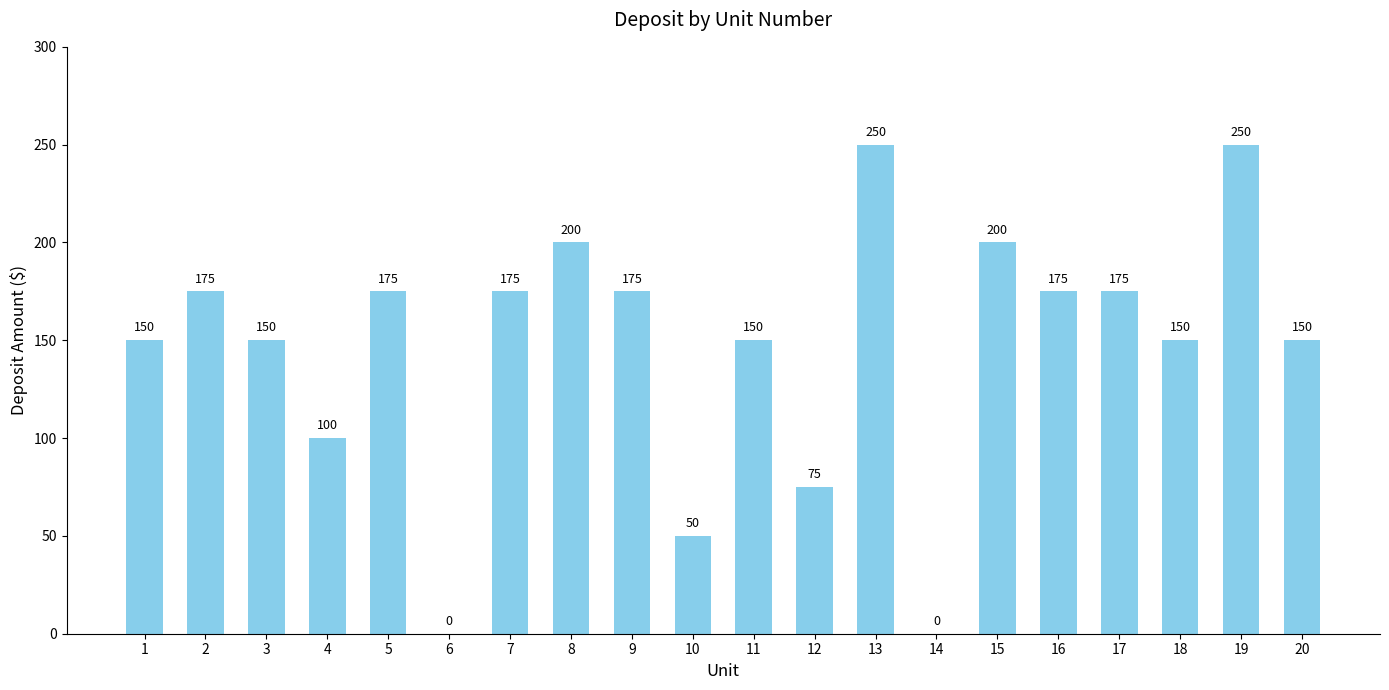

How many values are between 150 and 175?

11